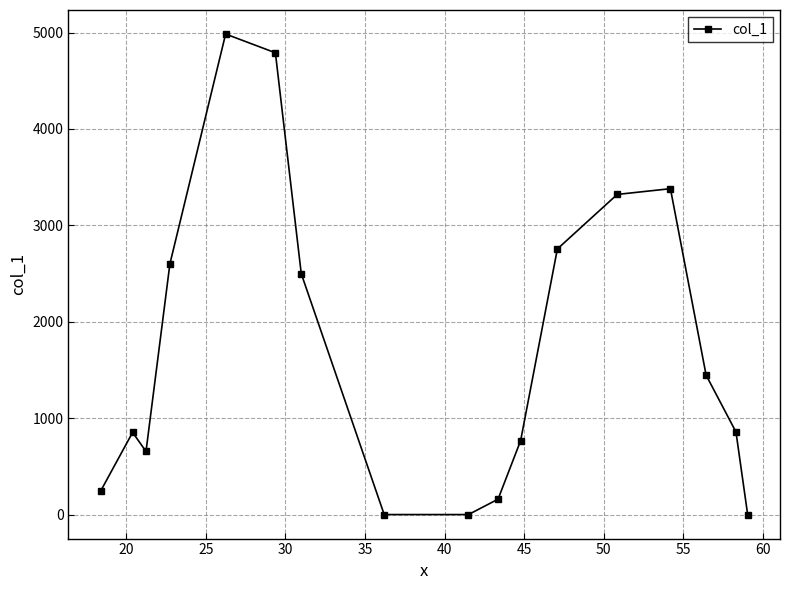

True or false: the data has more than 0 interior local peaks.

True